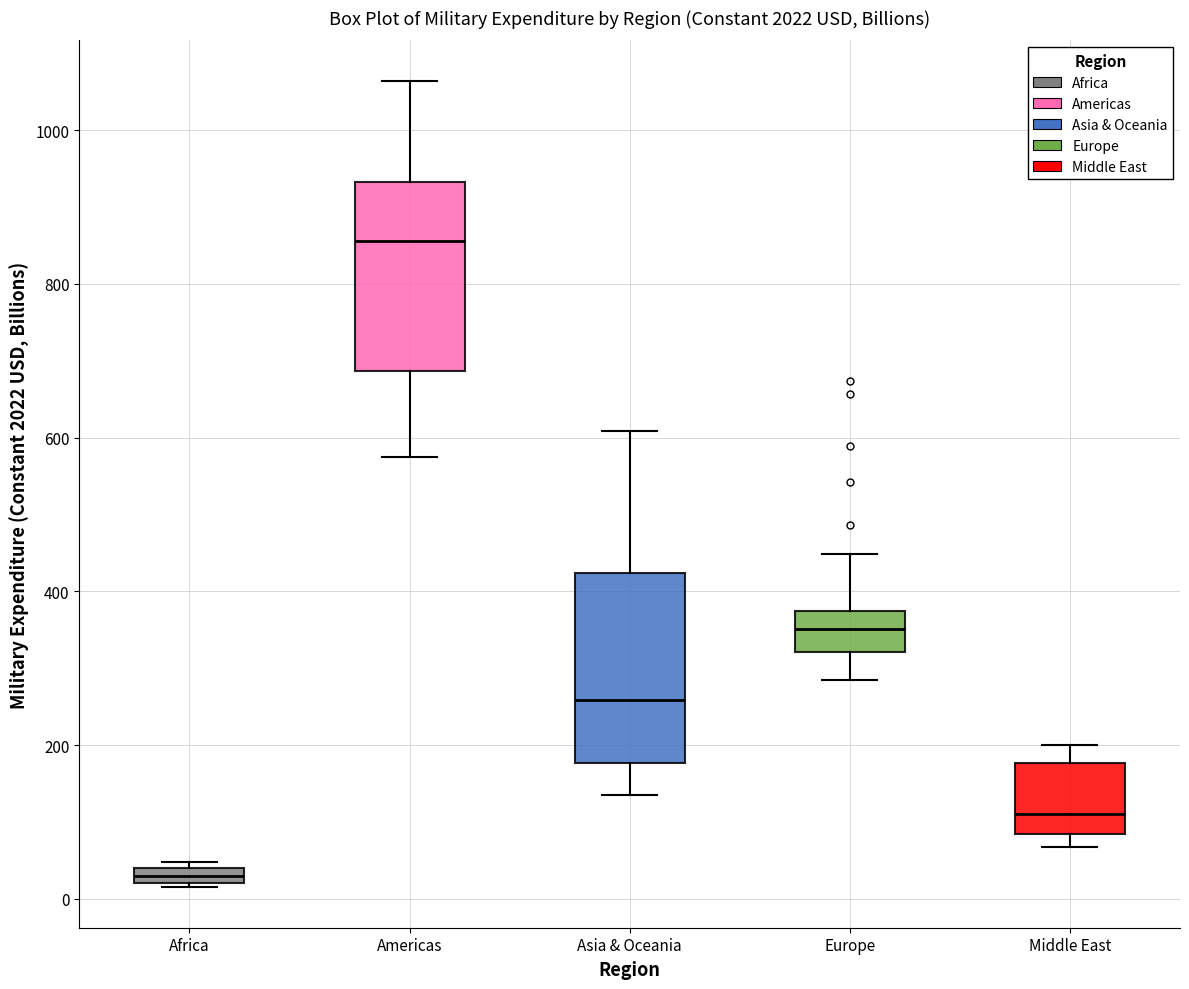

Where does the lower whisker of the box for Americas end on the y-axis? The values are not printed on the chart, so give them approximately, as read against the axis.

580